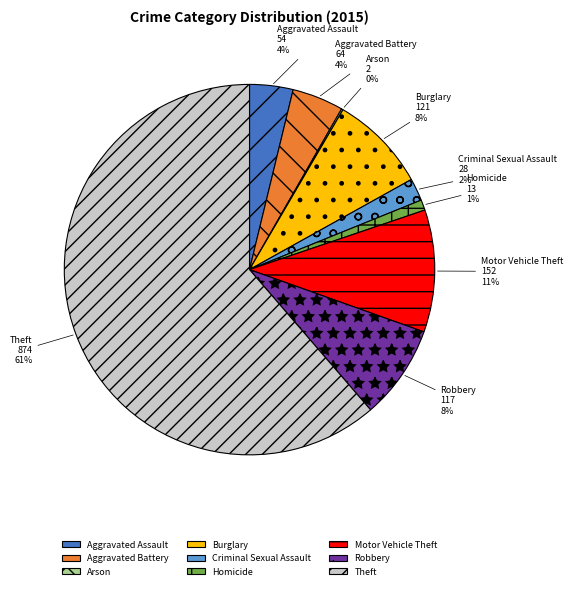

To the nearest percent, what is the average slice percentage?

11%